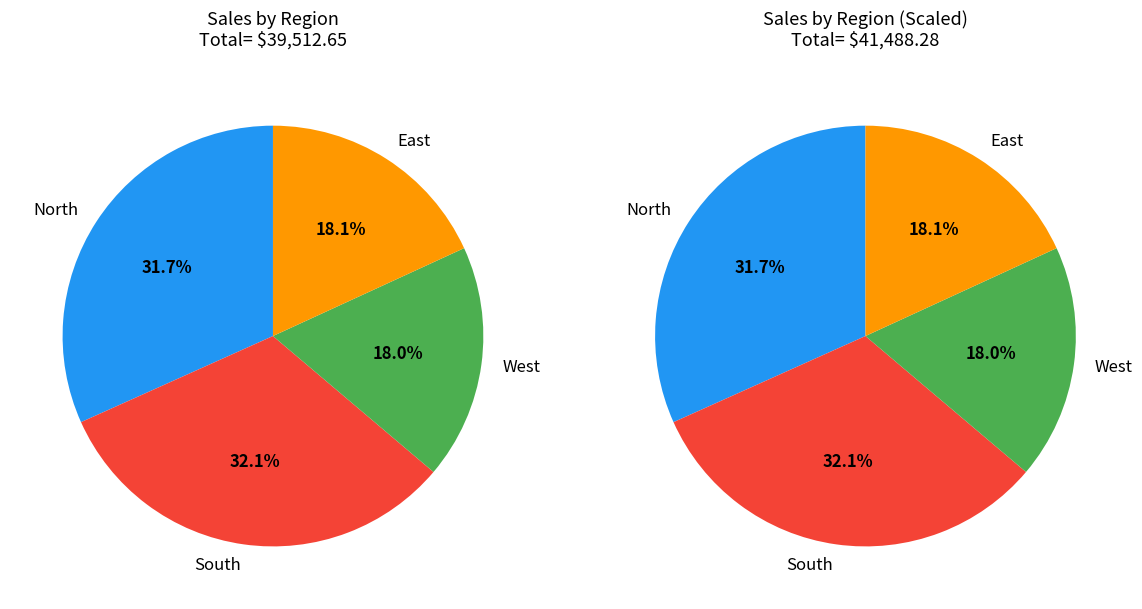

What percentage is NOT represented by 10?

98.0%